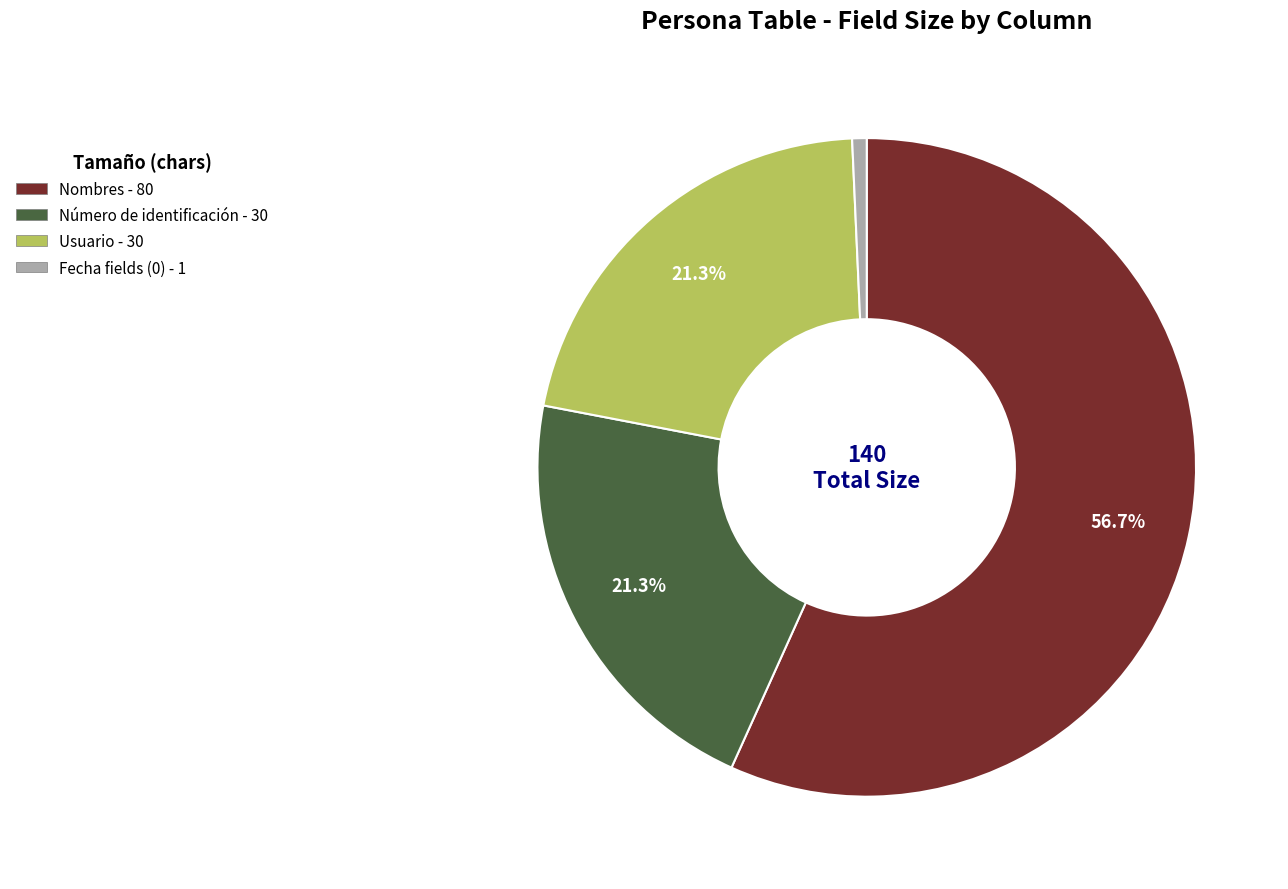

Count the number of slices in the pie.

4